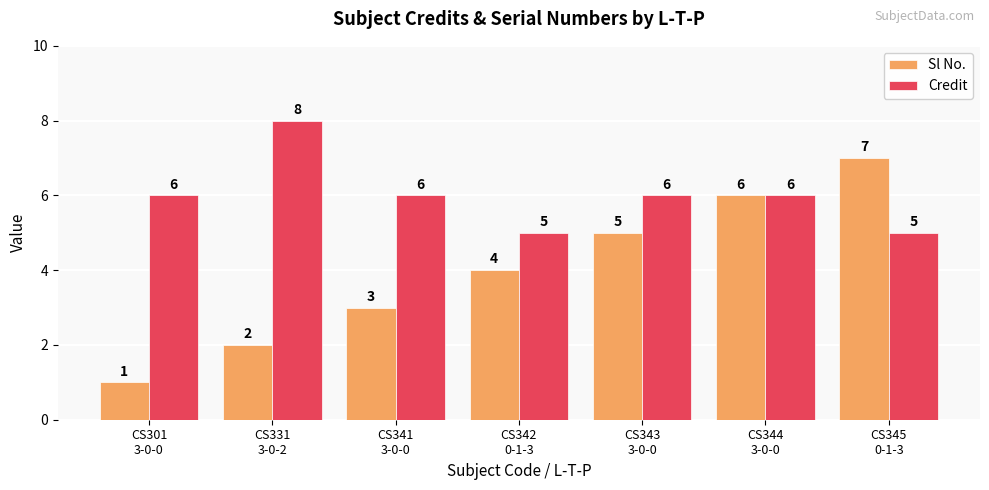

How many Credit values are between 5 and 6?

6